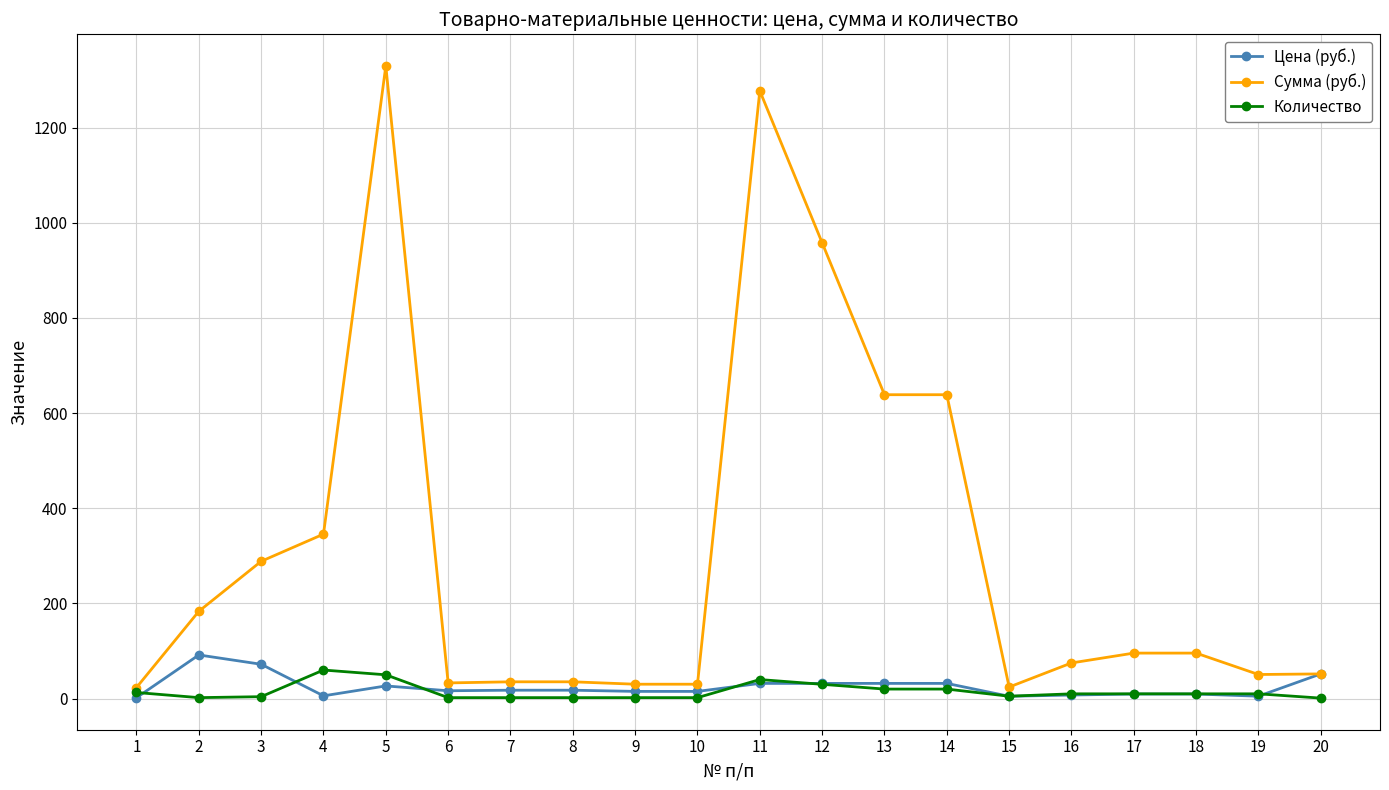

Which series has the largest range (max minus min)?

Сумма (руб.)